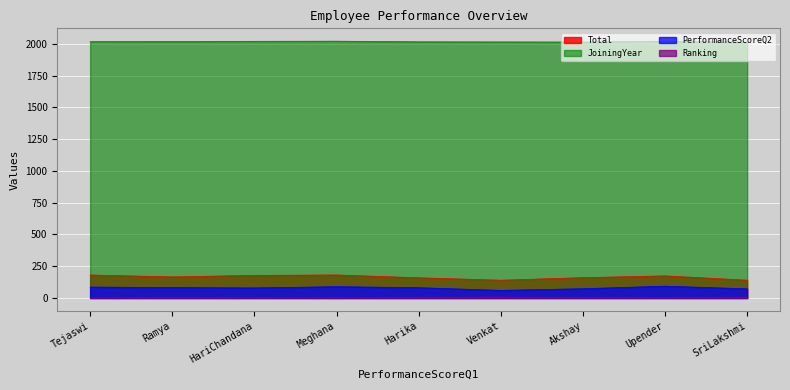

At which label is Ranking closest to 4?

Ramya